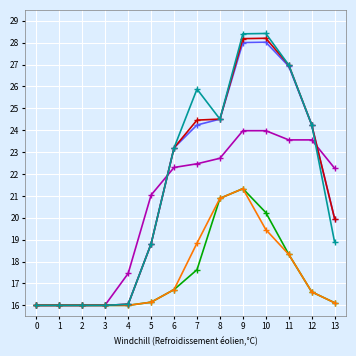

What is the difference between the highest and lowest values at 9?

7.1